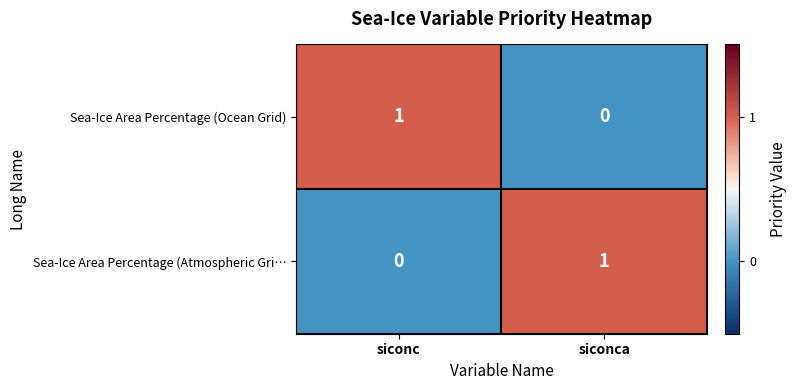

Where is Sea-Ice Area Percentage (Ocean Grid) nearest to the value 0?

siconca